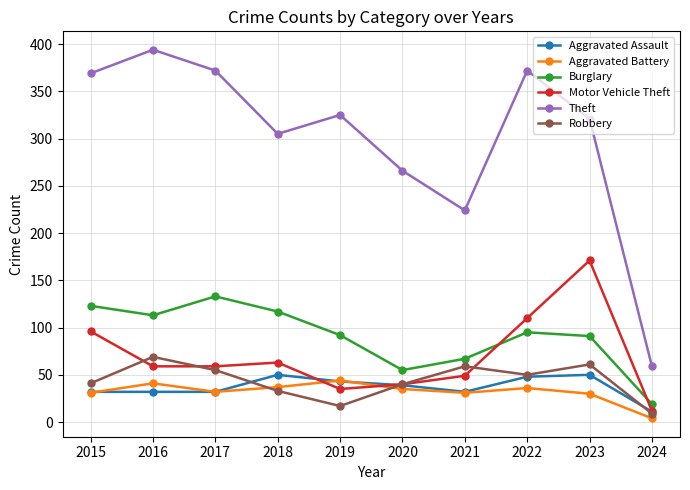

What is the difference between the highest and lowest values at 2015?

338